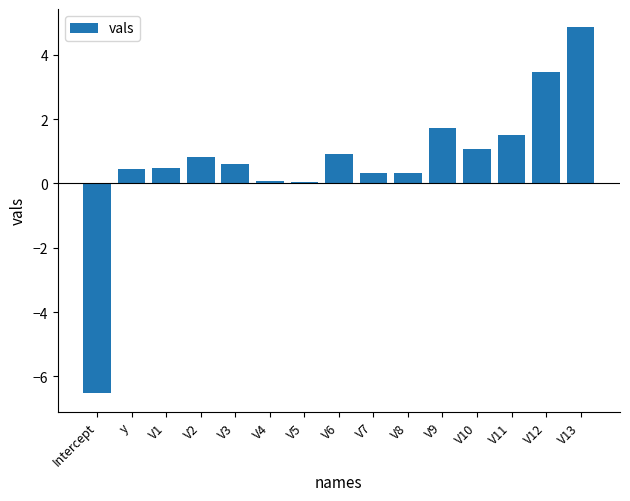

How many categories are shown in the chart?

15